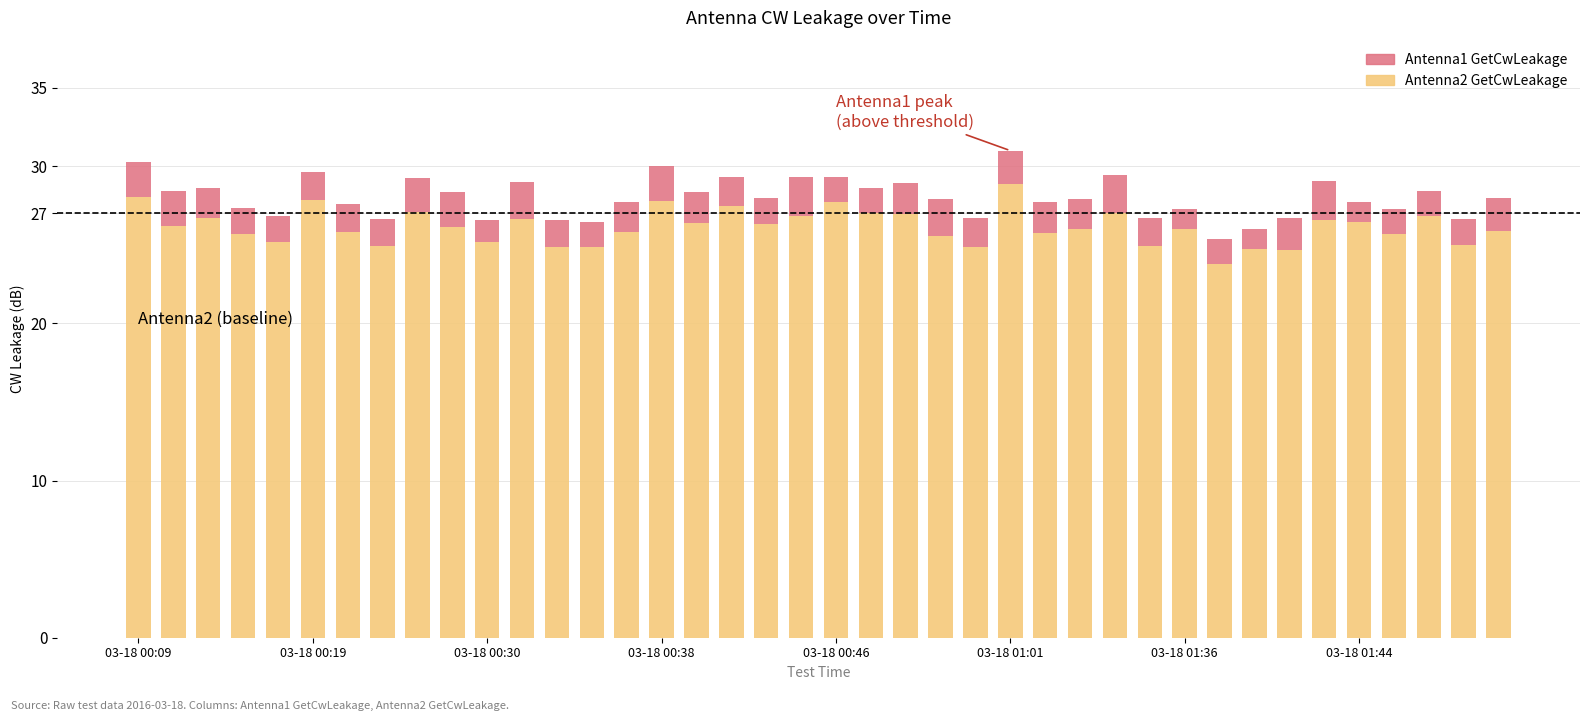

What is the maximum value for Antenna2 GetCwLeakage?

28.9